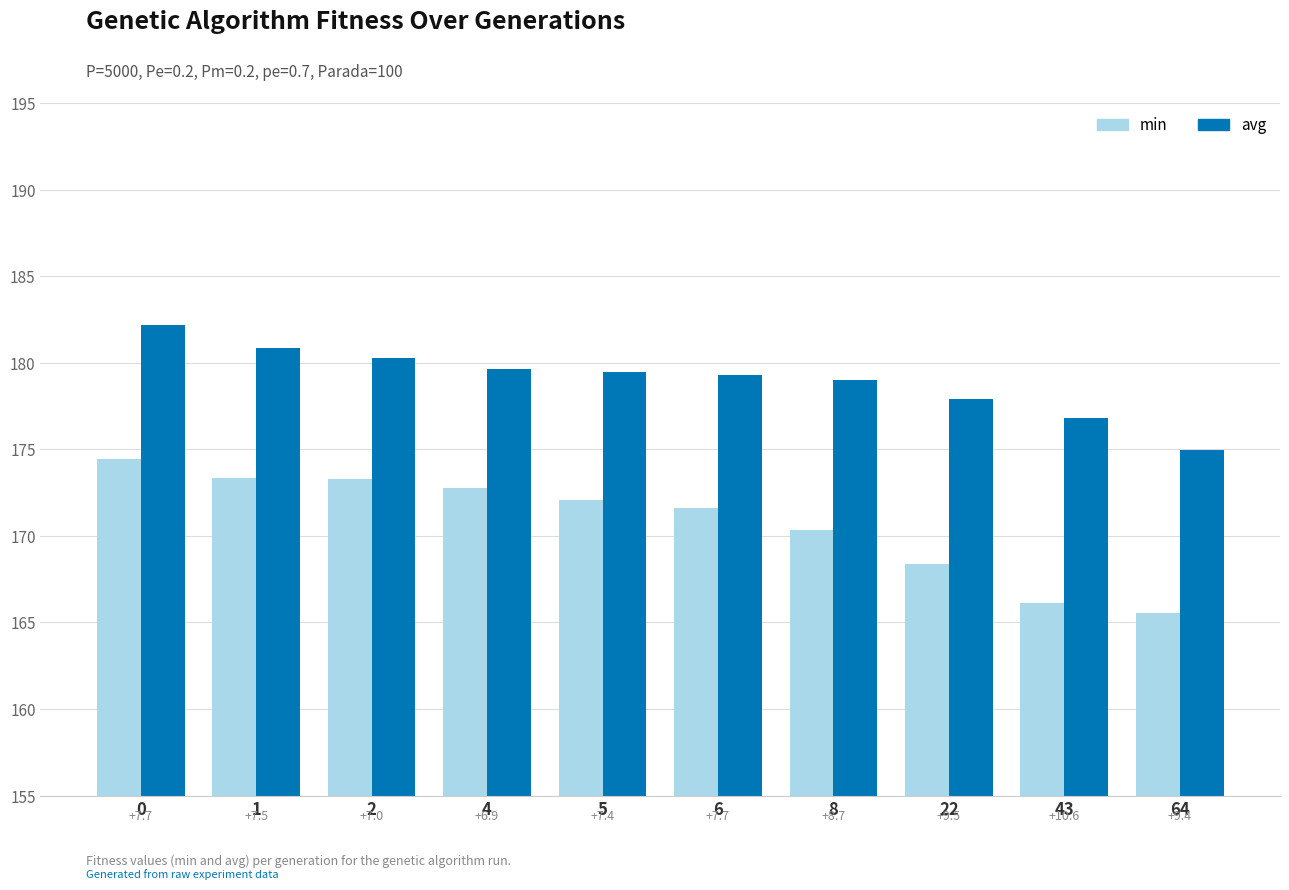

What are all the series names shown in the legend?

min, avg